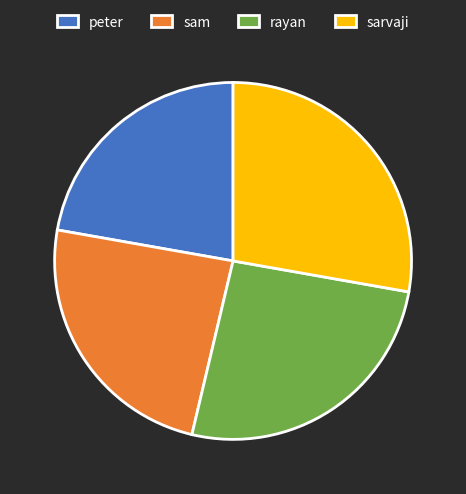

Does sarvaji represent more than half of the total?

No